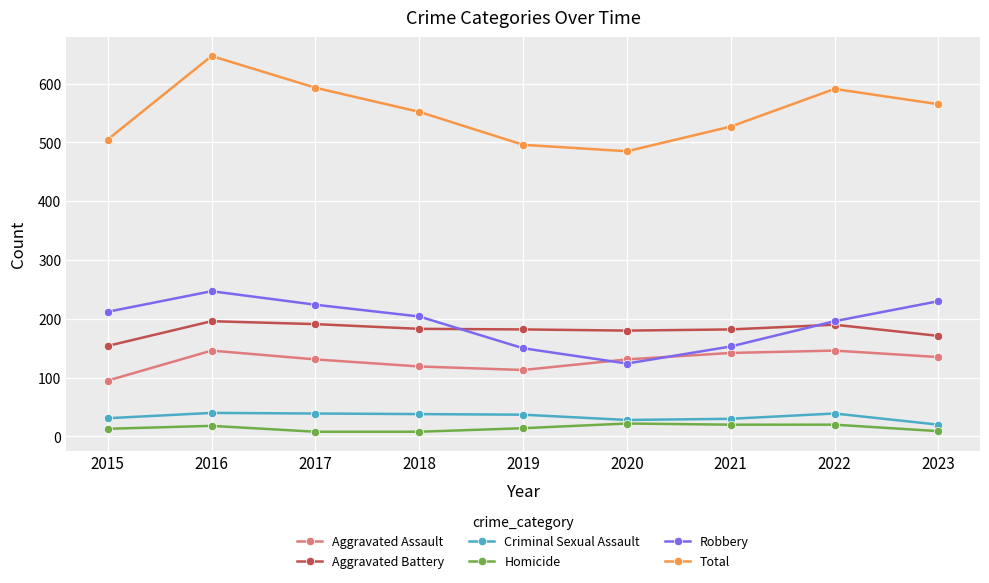

What is the total value across all series at 2016?

1294